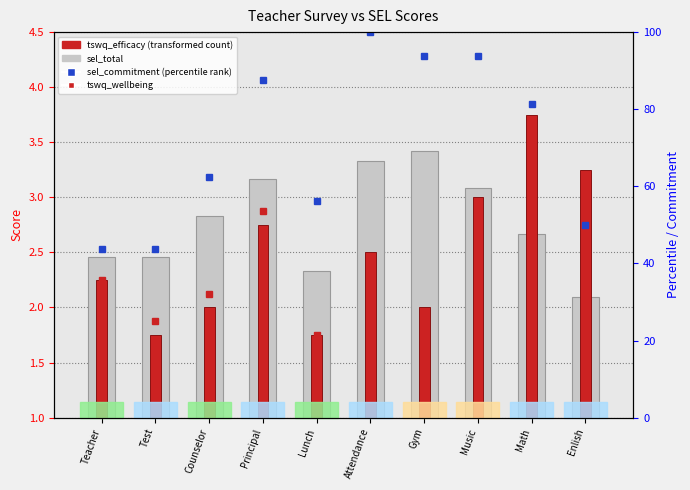

Is it true that sel_total equals 2.5 at Test?

True